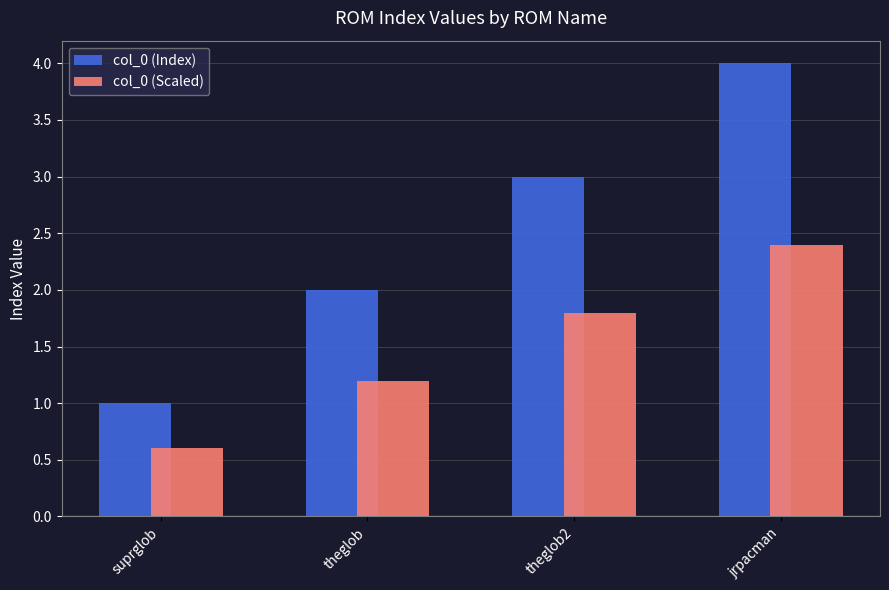

How many series are shown in this chart?

2